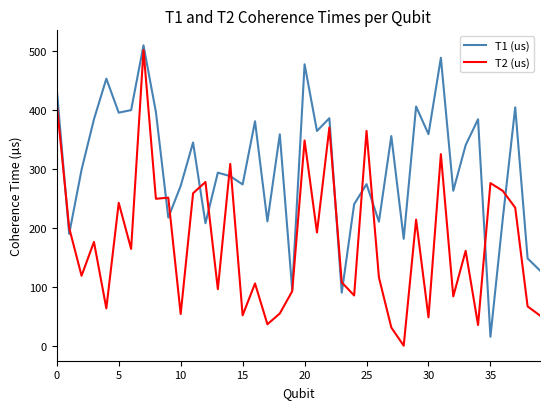

Rank the series by their average value, from lowest to highest.

T2 (us), T1 (us)